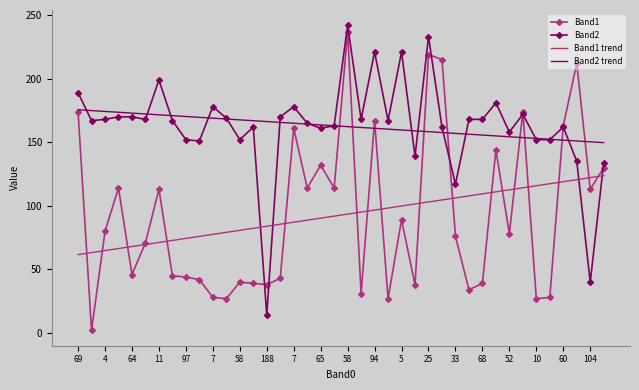

What is the maximum value for Band1?

237.0